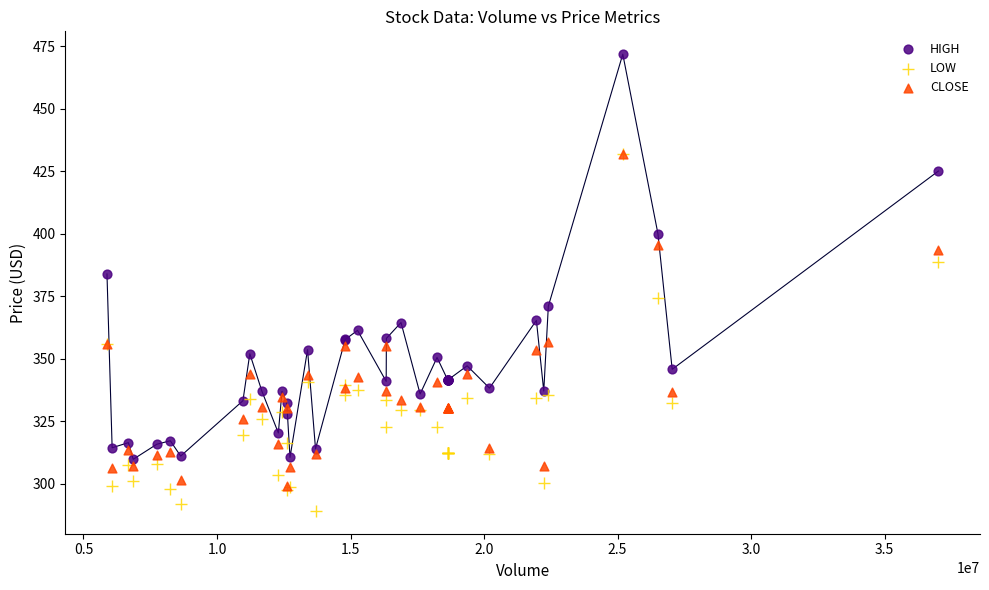

Which series contains the lowest Y value?

LOW